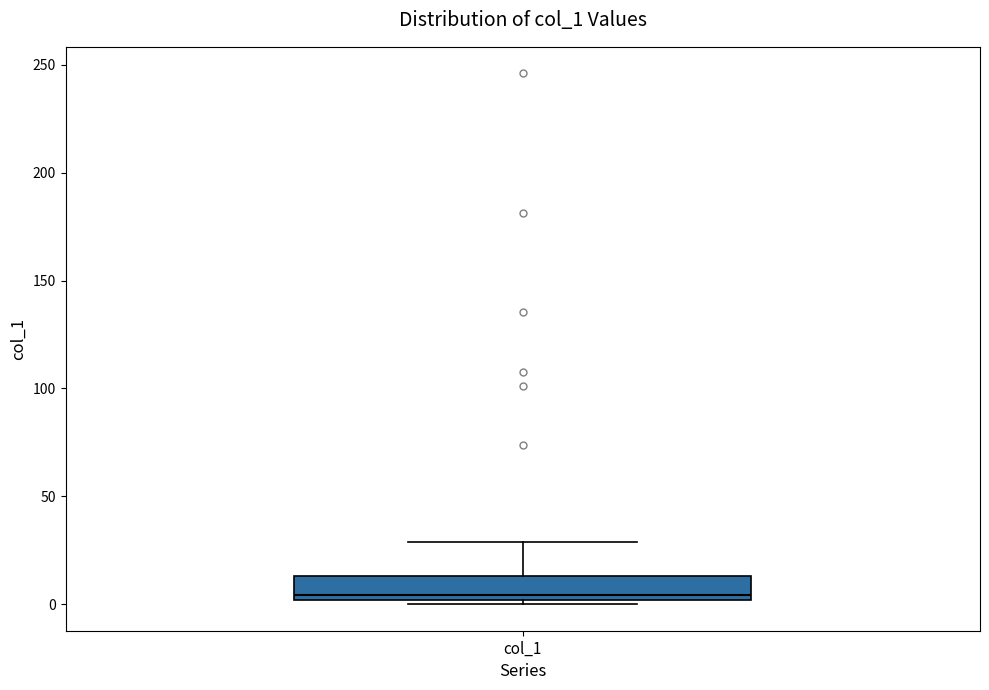

Read this box plot against the y-axis: the position of the median line, the range covered by the box, and the ends of both whiskers. The values are not printed on the chart, so give them approximately, as read against the axis.

median 5, box 0 to 15, whiskers 0 (just below the box's lower edge) to 30